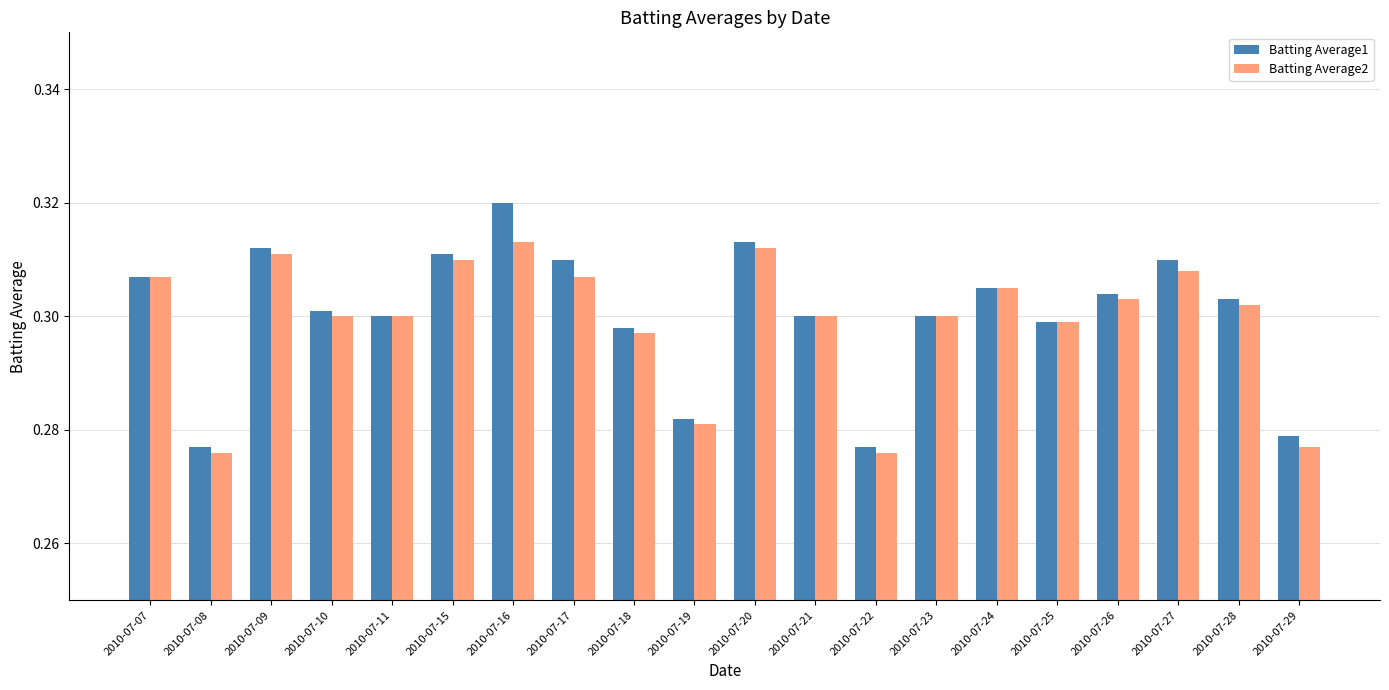

The value of Batting Average1 at 2010-07-09 is 0.3. True or false?

True